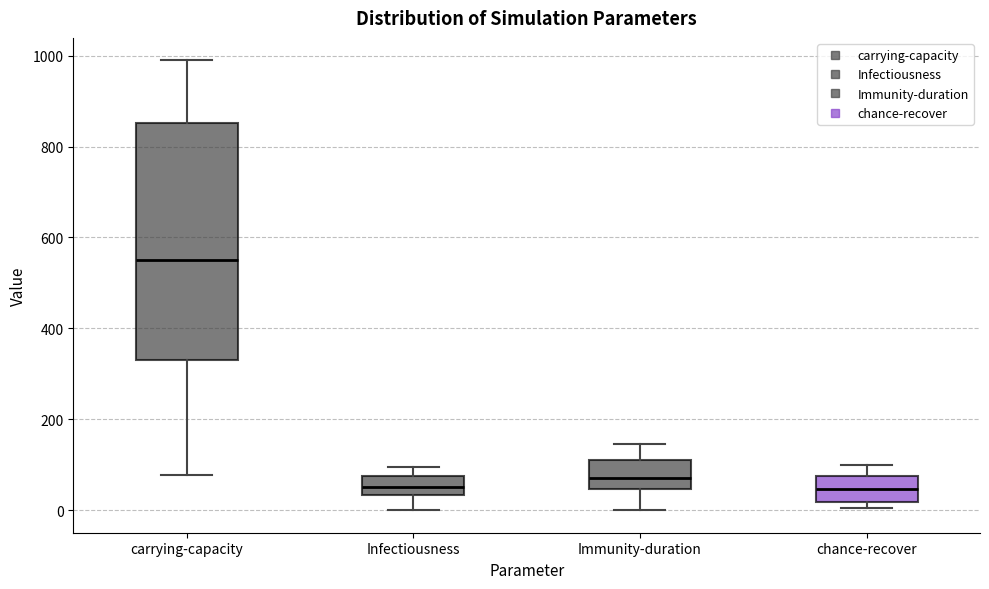

Reading left to right, read every box against the y-axis: the position of its median line, the range the box covers, and the ends of its whiskers. The values are not printed on the chart, so give them approximately, as read against the axis.

carrying-capacity: median 560, box 340 to 860, whiskers 80 to 980
Infectiousness: median 60, box 40 to 80, whiskers 0 to 100
Immunity-duration: median 80, box 40 to 120, whiskers 0 to 140
chance-recover: median 40, box 20 to 80, whiskers 0 to 100